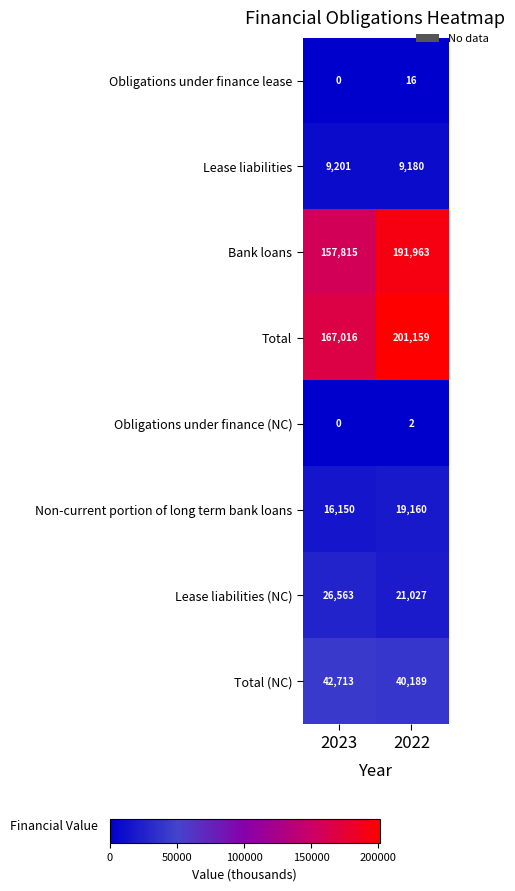

List the series in order of their peak value, lowest first.

Obligations under finance (NC), Obligations under finance lease, Lease liabilities, Non-current portion of long term bank loans, Lease liabilities (NC), Total (NC), Bank loans, Total